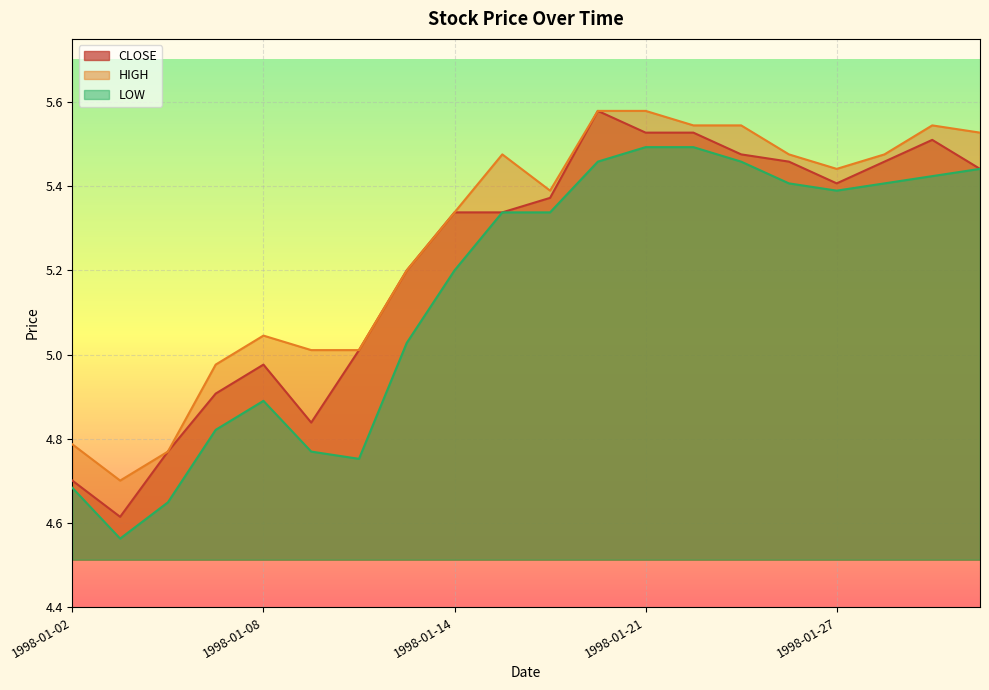

Reading left to right, extract all data points from this chart.

CLOSE: 4.7	4.6	4.8	4.9	5.0	4.8	5.0	5.2	5.3	5.3	5.4	5.6	5.5	5.5	5.5	5.5	5.4	5.5	5.5	5.4
HIGH: 4.8	4.7	4.8	5.0	5.0	5.0	5.0	5.2	5.3	5.5	5.4	5.6	5.6	5.5	5.5	5.5	5.4	5.5	5.5	5.5
LOW: 4.7	4.6	4.6	4.8	4.9	4.8	4.8	5.0	5.2	5.3	5.3	5.5	5.5	5.5	5.5	5.4	5.4	5.4	5.4	5.4